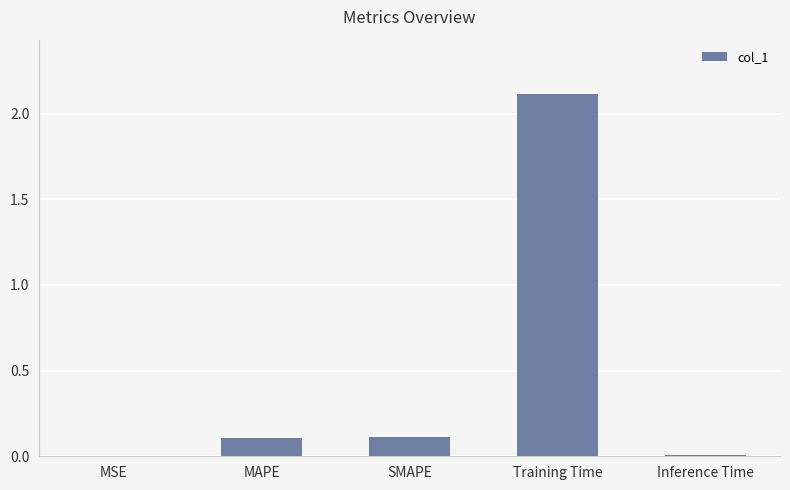

The chart shows a value of 2.1 at Training Time. True or false?

True